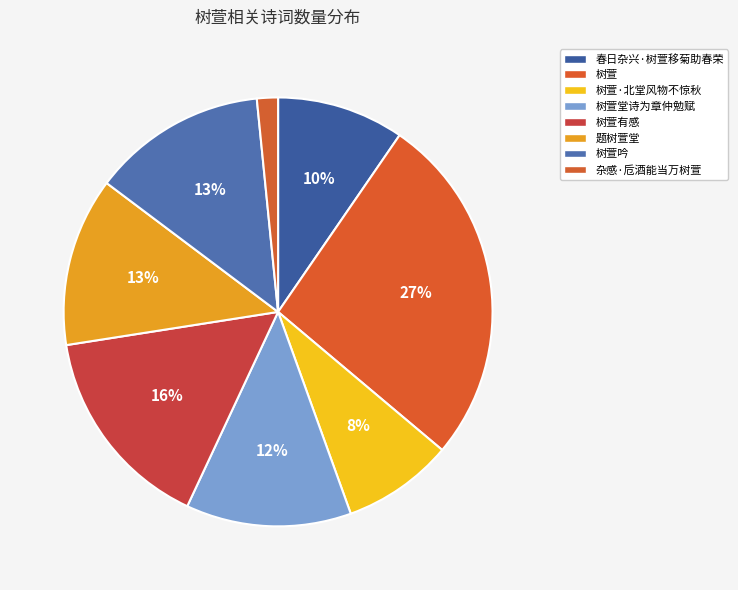

How many segments does this pie chart have?

8